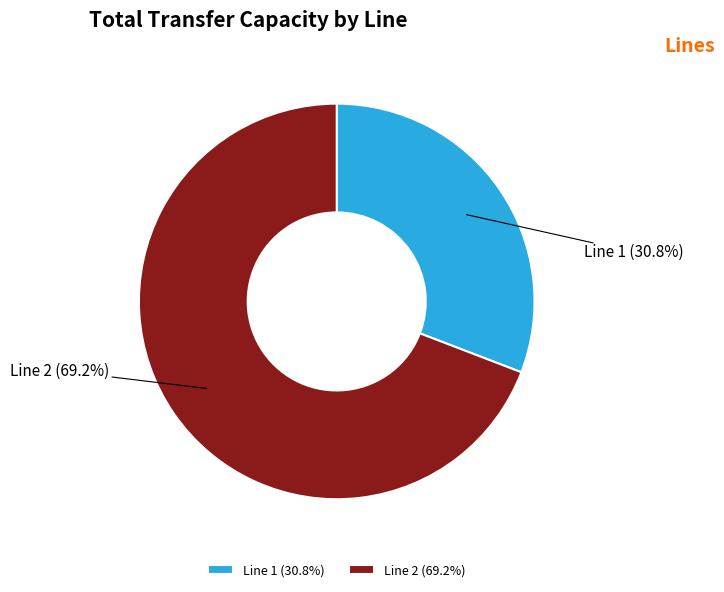

Which category accounts for the majority?

Line 2